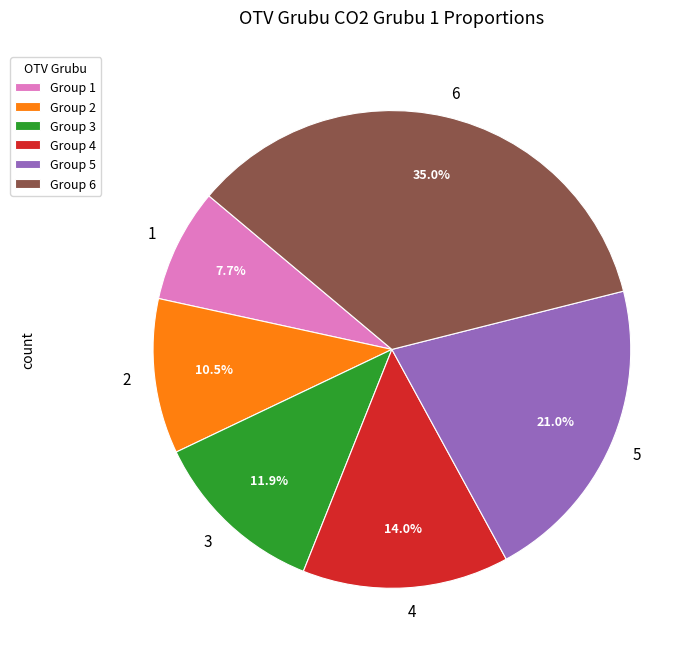

To the nearest percent, what portion does 4 represent?

14%